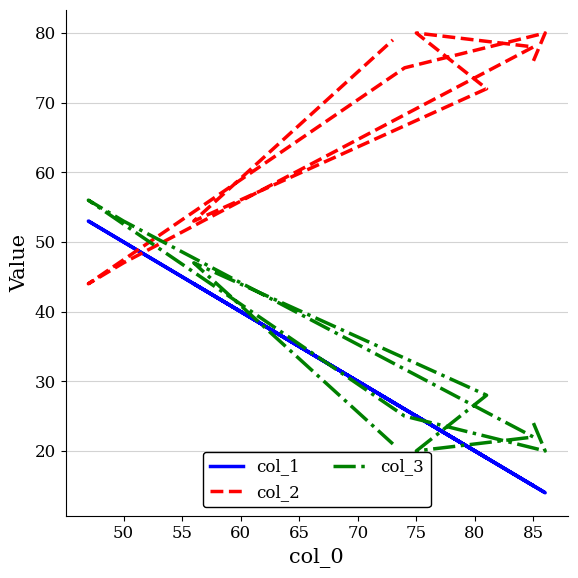

How many intersections are there between col_3 and col_1?

5